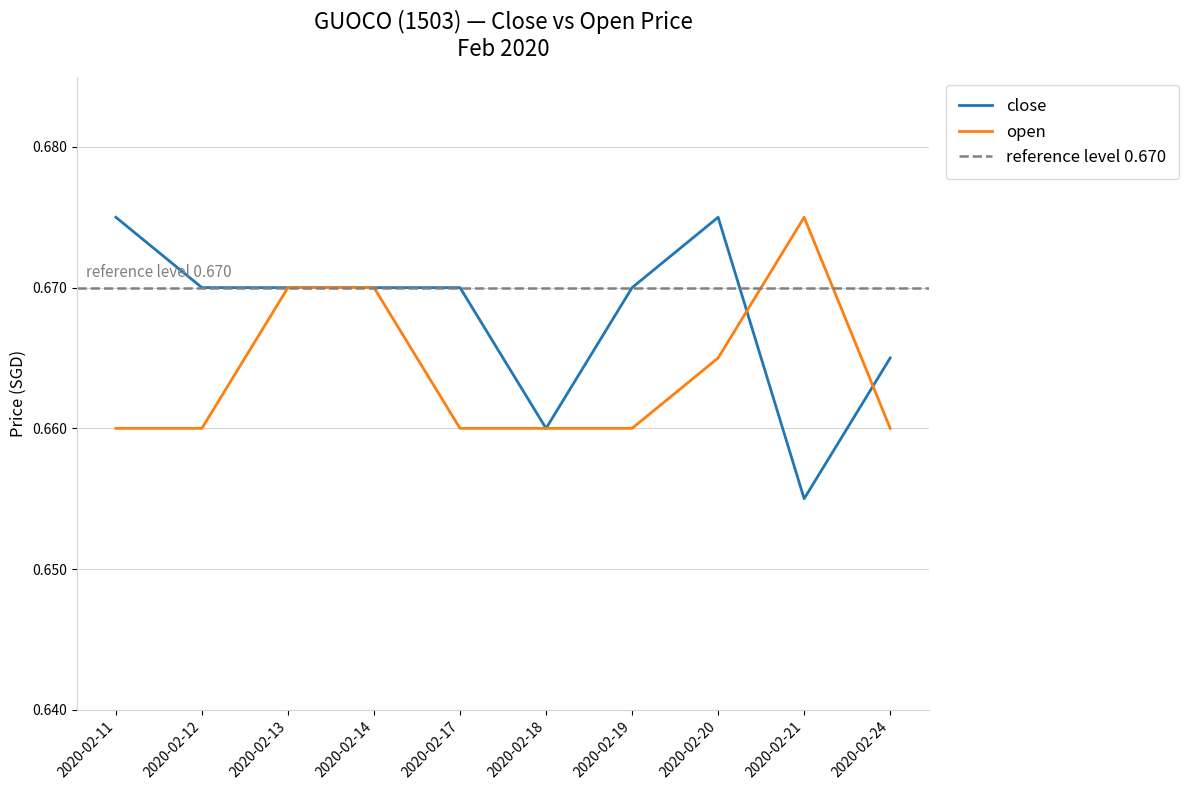

What is the sum of all close values?

6.7